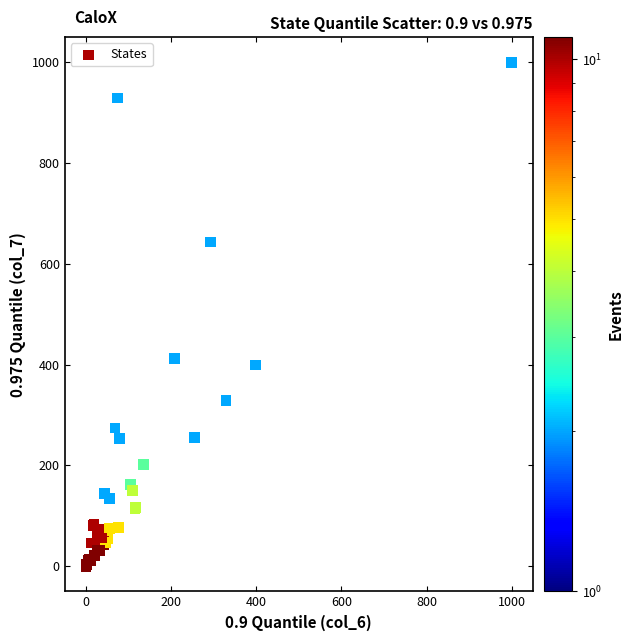

What Y value in the scatter plot is closest to 500?

412